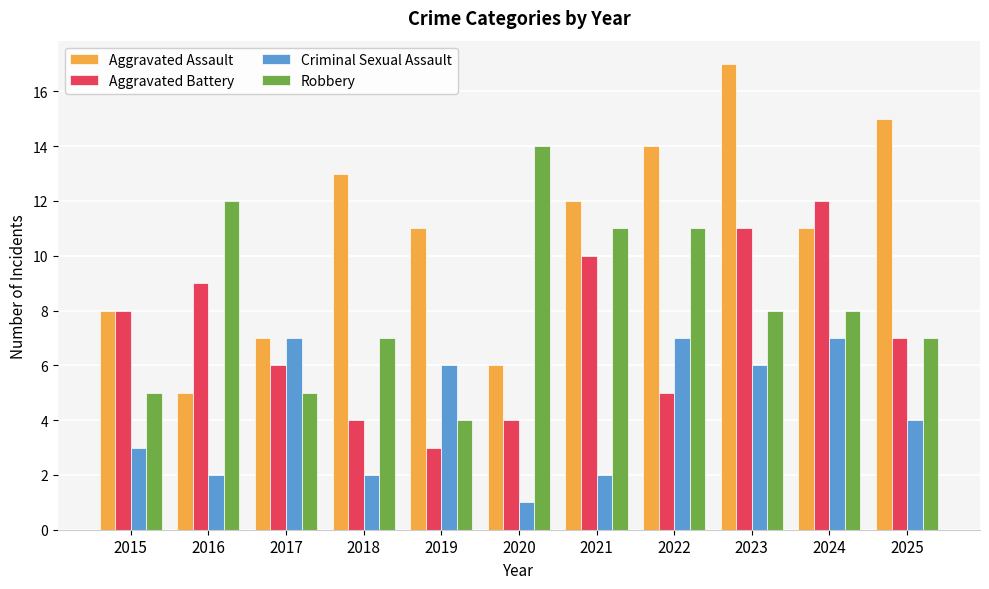

At 2023, list the series in order from smallest to largest.

Criminal Sexual Assault, Robbery, Aggravated Battery, Aggravated Assault